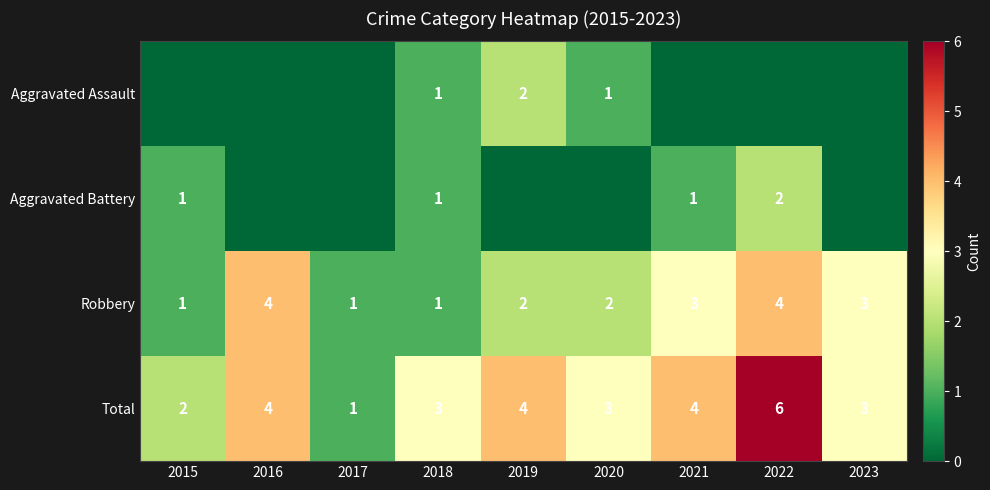

How many categories are shown in the chart?

9